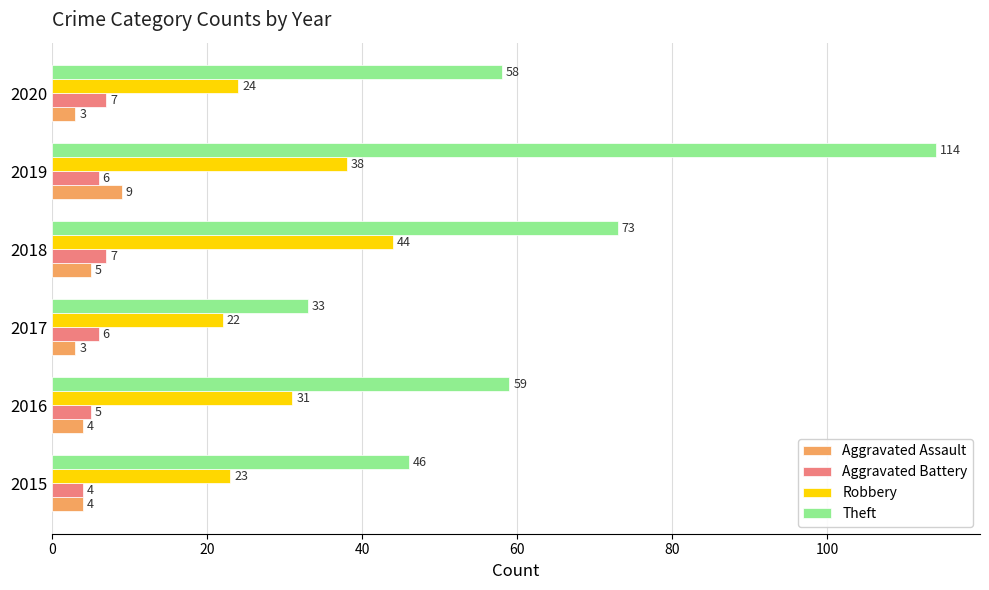

Rank the categories by Robbery value from highest to lowest.

2018, 2019, 2016, 2020, 2015, 2017